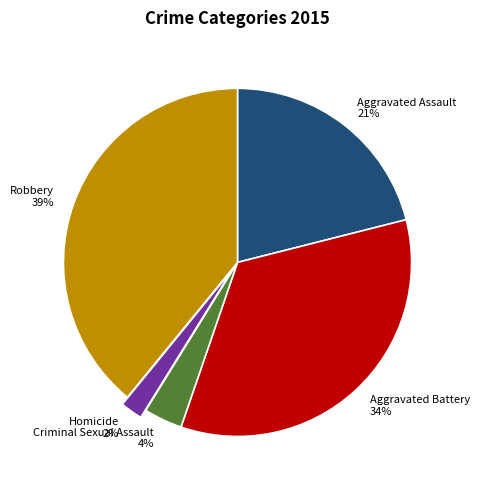

Which category has the biggest portion of the pie?

Robbery